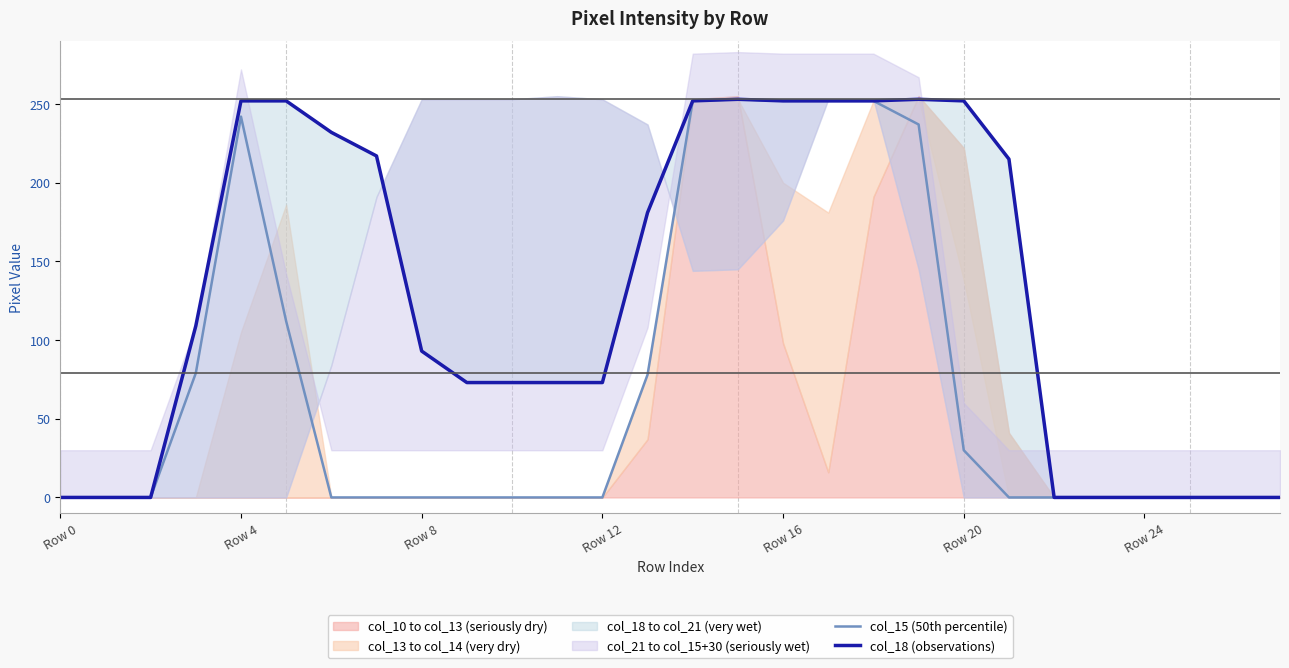

What is the maximum value for col_15 (50th percentile)?

253